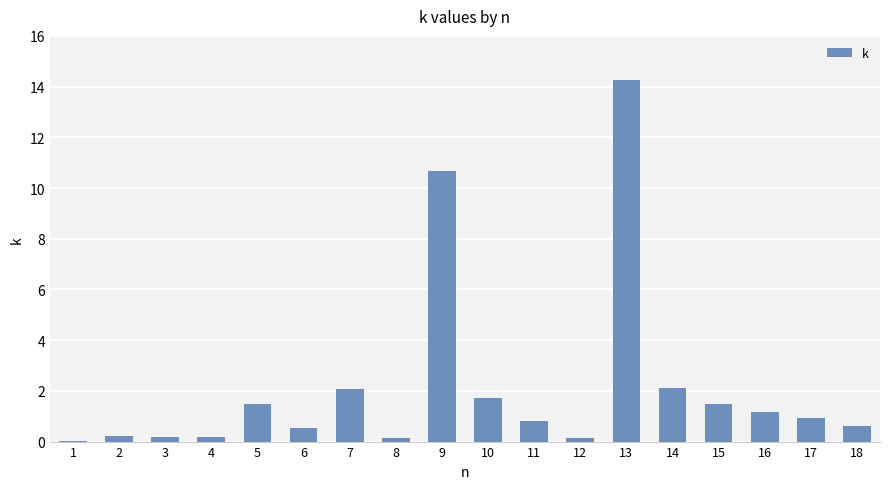

What value does the data have at 14?

2.1